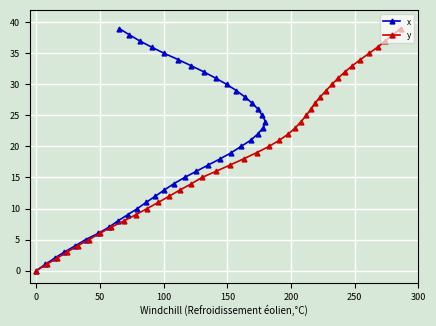

Does the chart display data point markers on the line(s)?

Yes